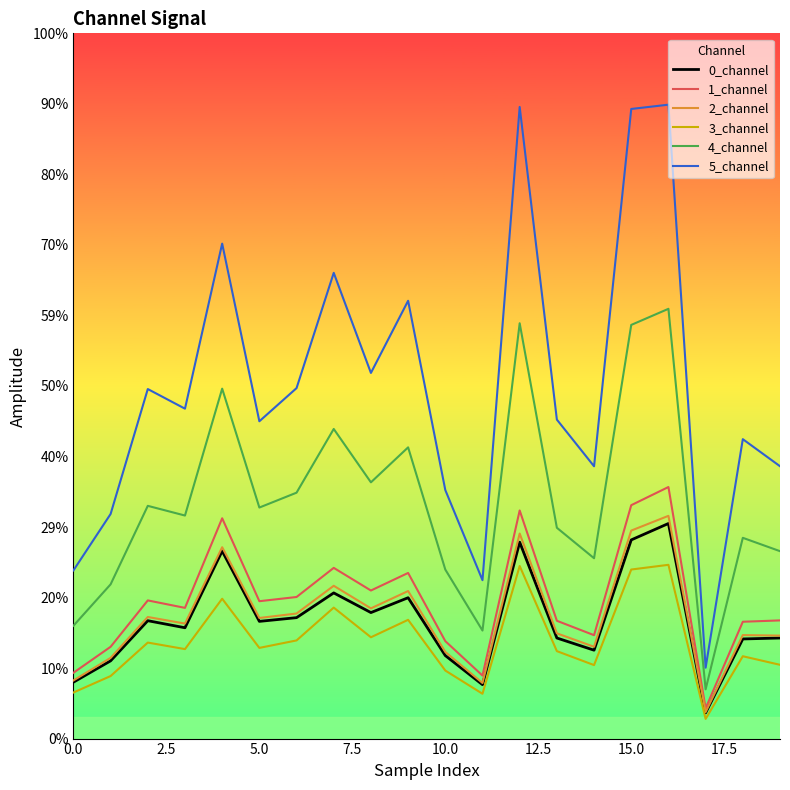

What are all the series names shown in the legend?

0_channel, 1_channel, 2_channel, 3_channel, 4_channel, 5_channel